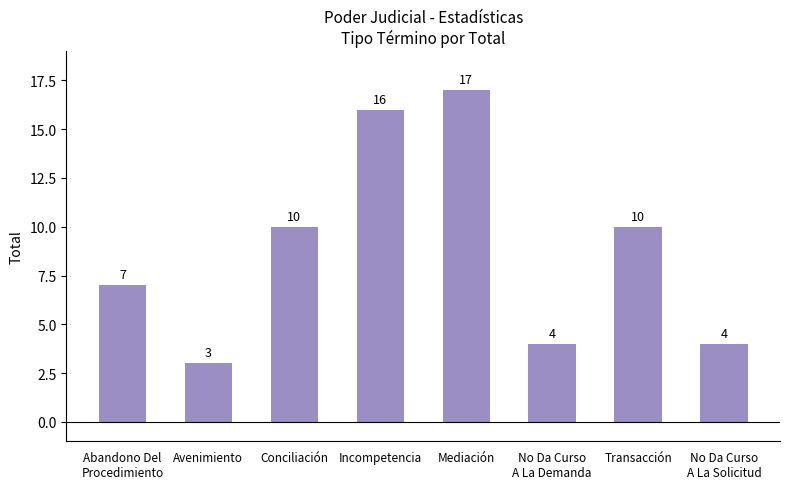

How many bars are there in total?

8